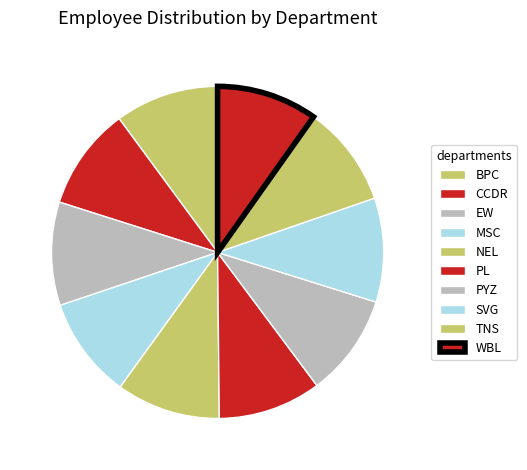

What is the largest slice in the pie chart?

NEL